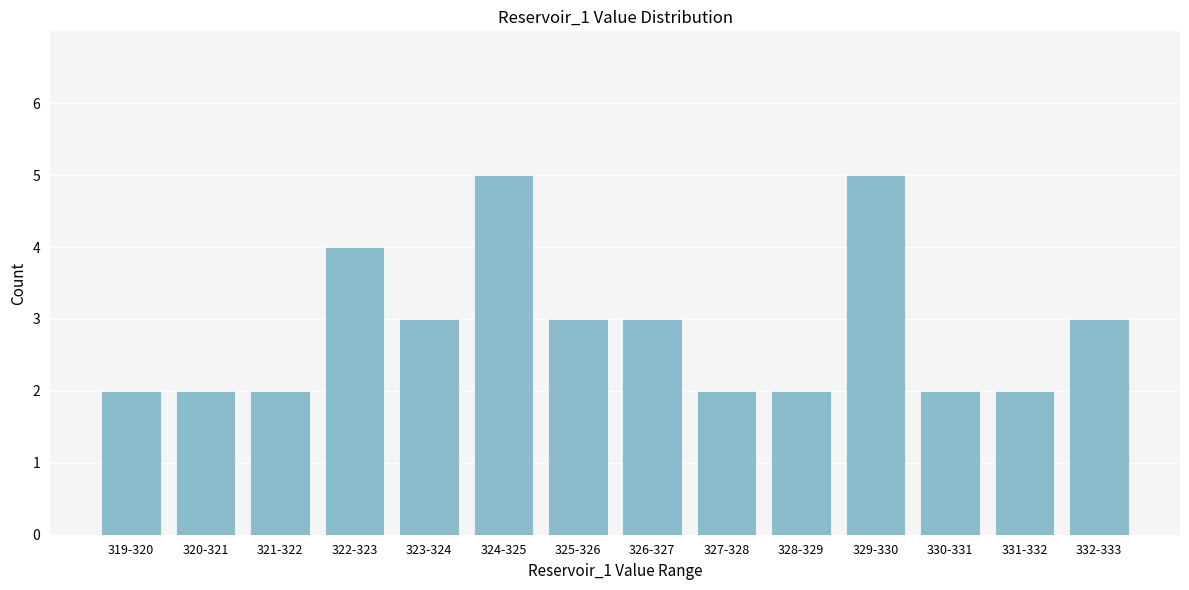

Reading left to right, transcribe all the data shown in this chart.

2	2	2	4	3	5	3	3	2	2	5	2	2	3